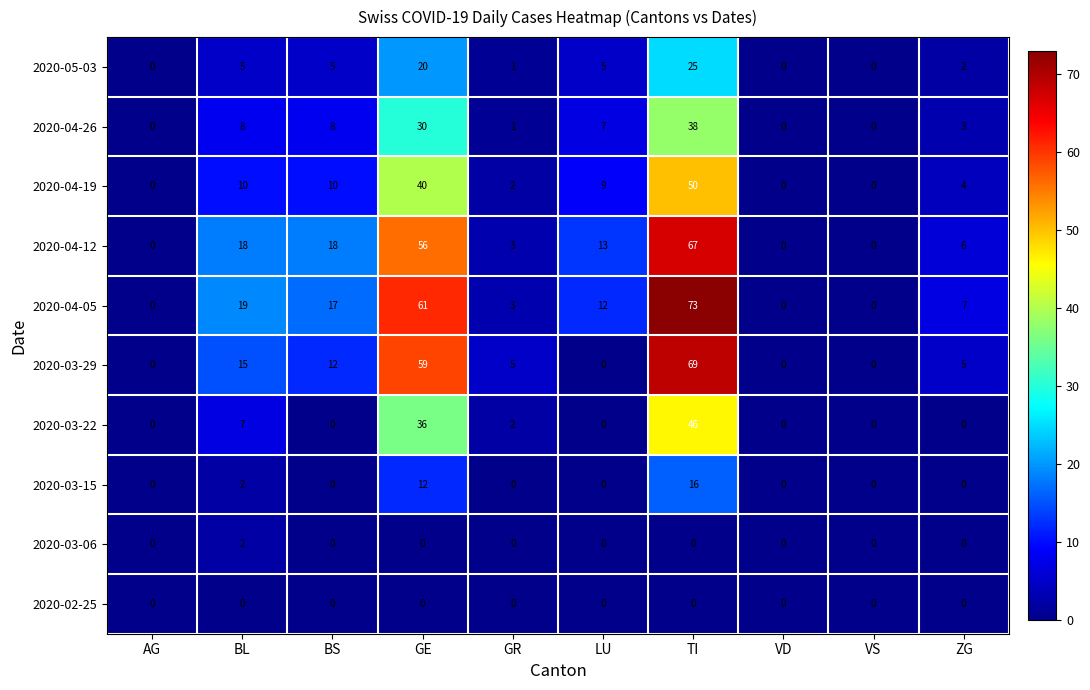

The 2020-05-03 series shows 12 at TI. True or false?

False